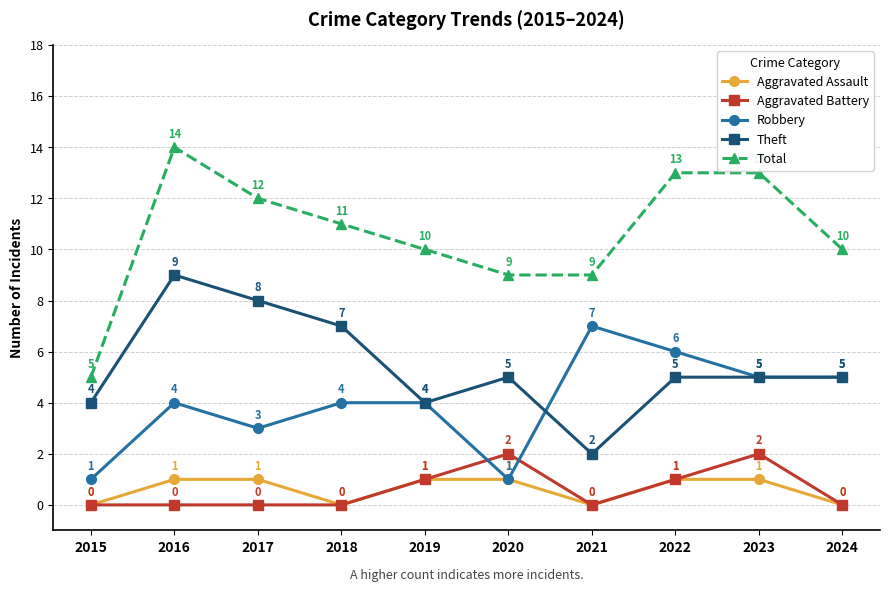

True or false: Aggravated Battery has a value of 1 at 2018.

False